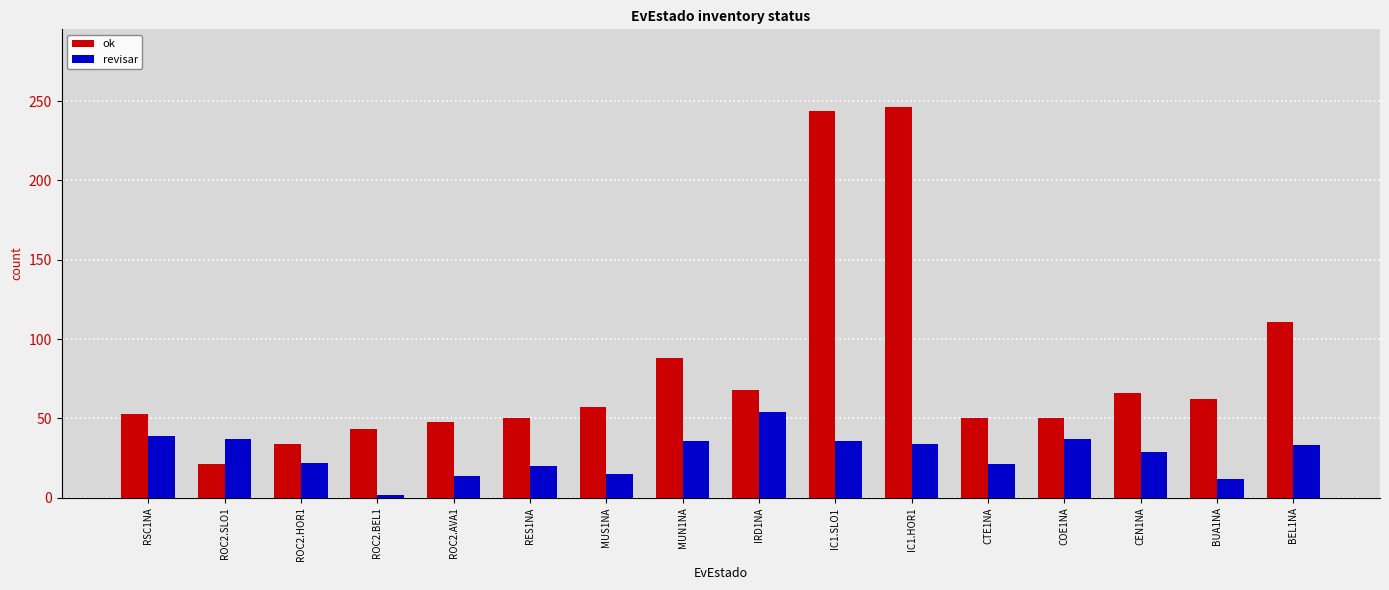

True or false: ok has a value of 89 at RSC1NA.

False